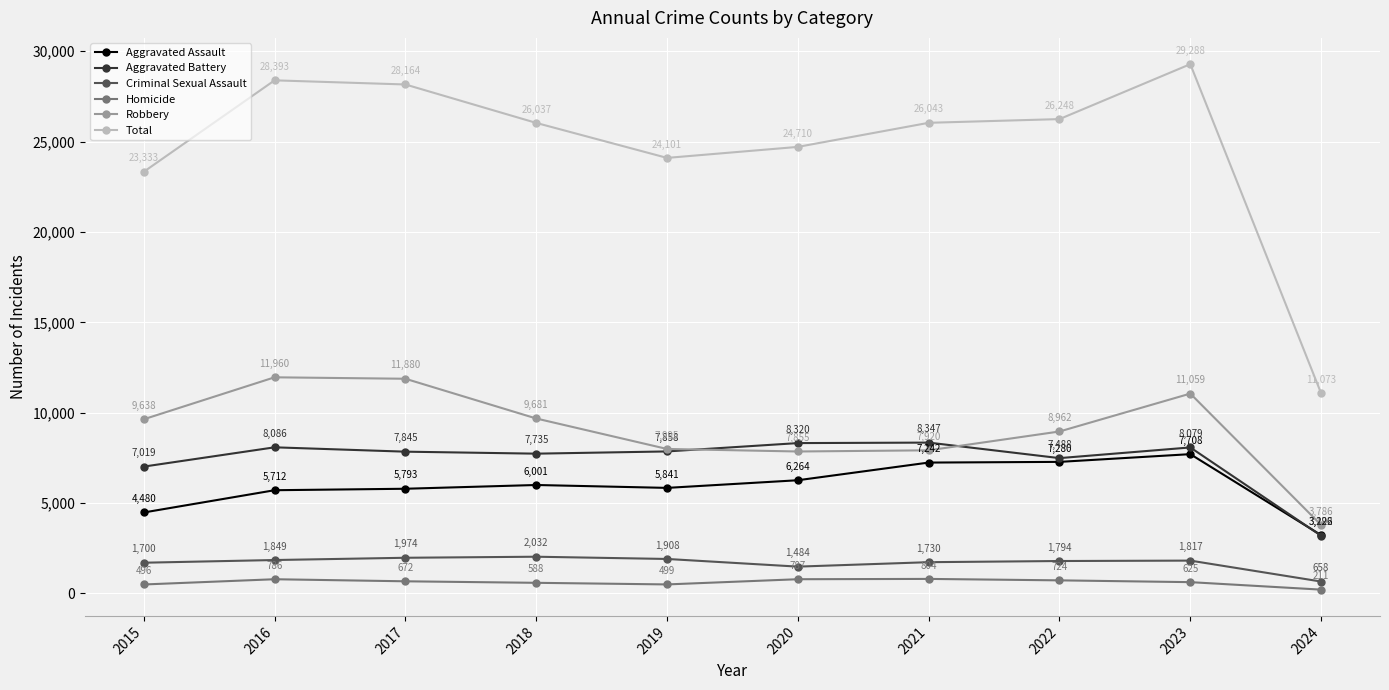

At which label is Homicide closest to 507?

2019